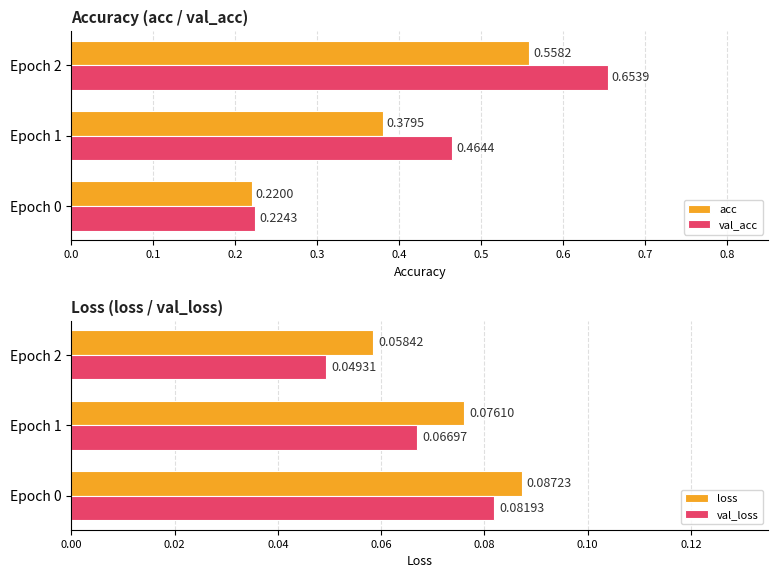

How many bars are there in total?

12